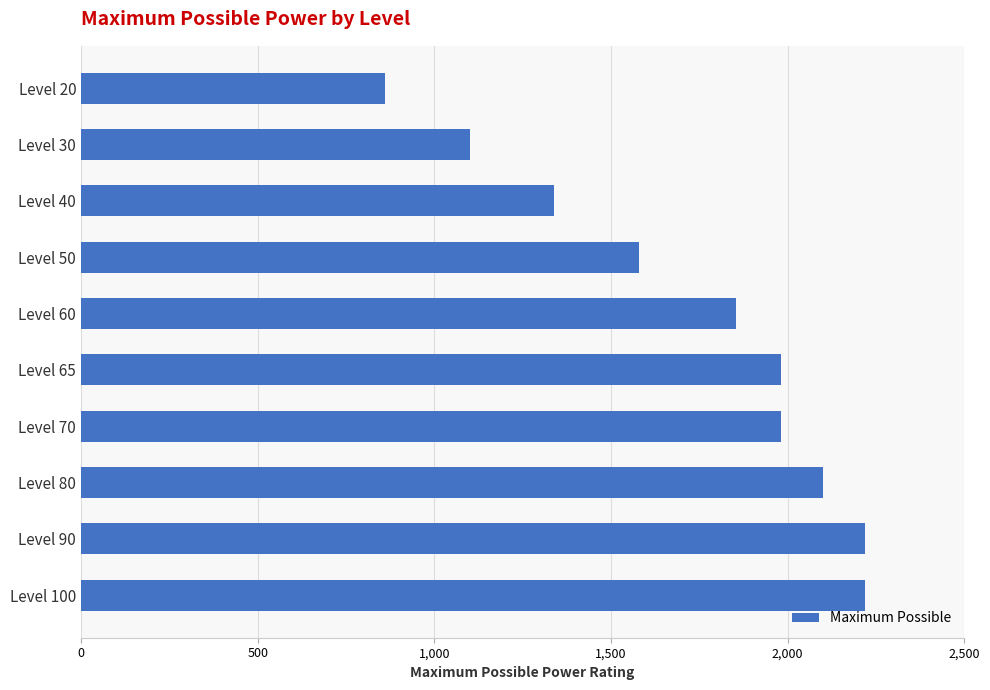

How many series are shown in this chart?

1